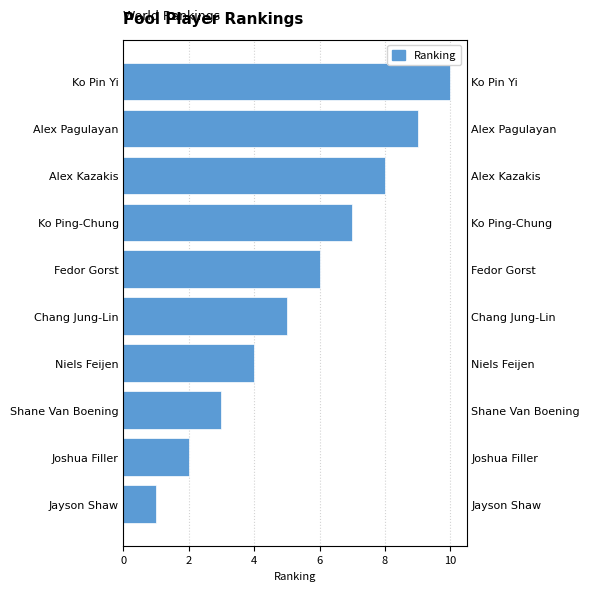

What is the ratio of the value at Niels Feijen to the value at Jayson Shaw?

4.0